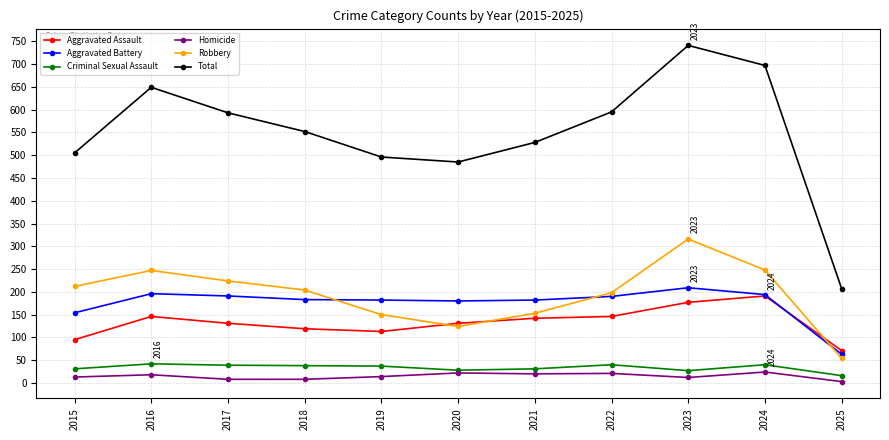

What is the value of the Aggravated Battery point at the 5th from the left?

182